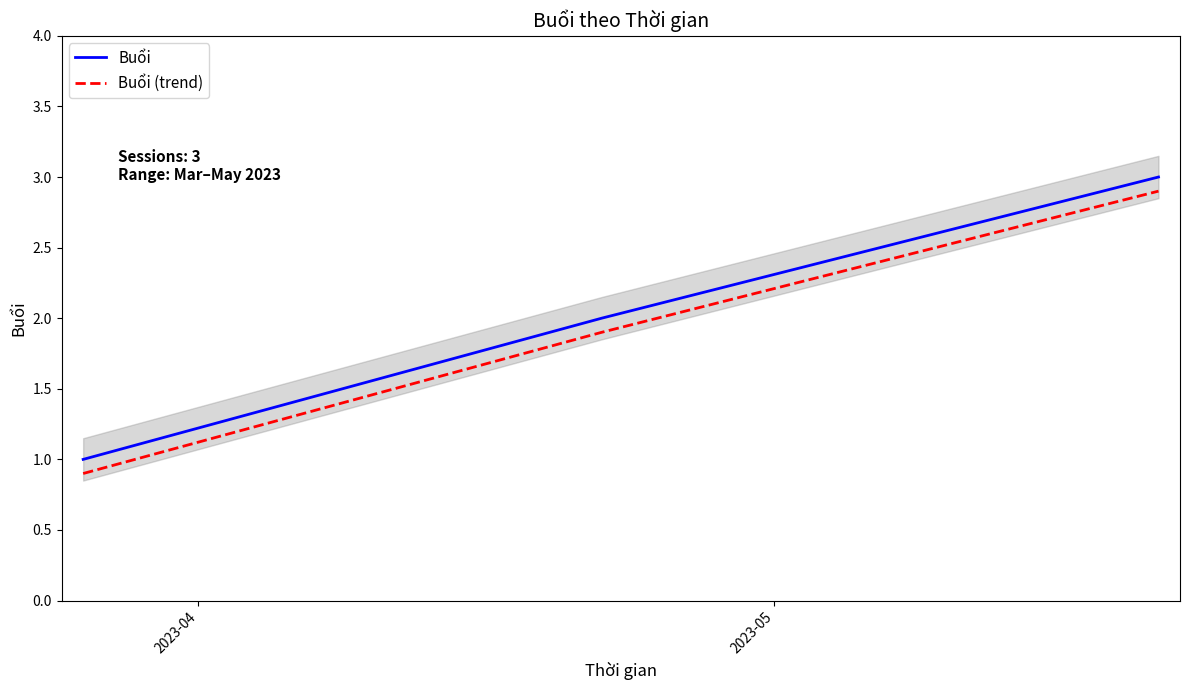

What is the minimum value for Buổi?

1.0